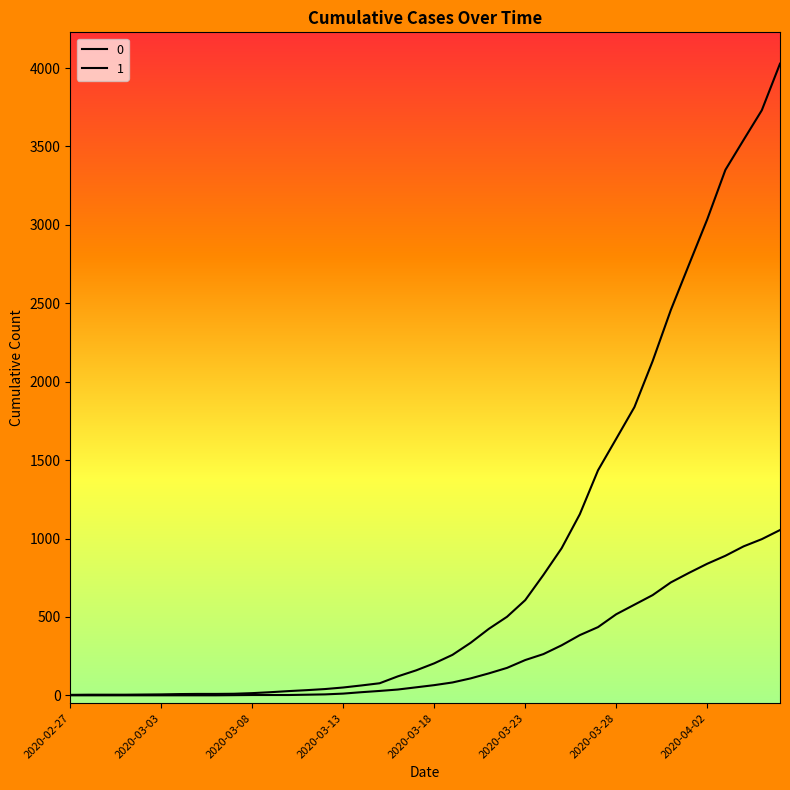

What is the difference between the maximum and minimum values in the 1 series?

4025